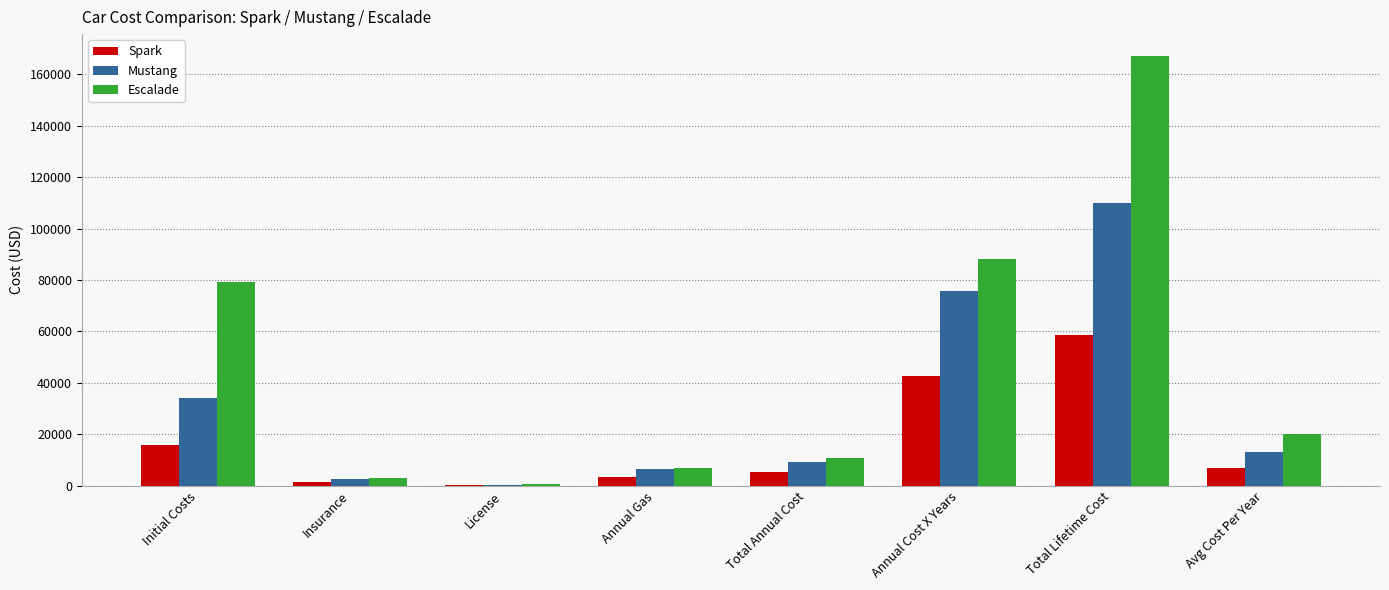

What is the sum of the Spark values at Annual Cost X Years and Total Lifetime Cost?

101307.1